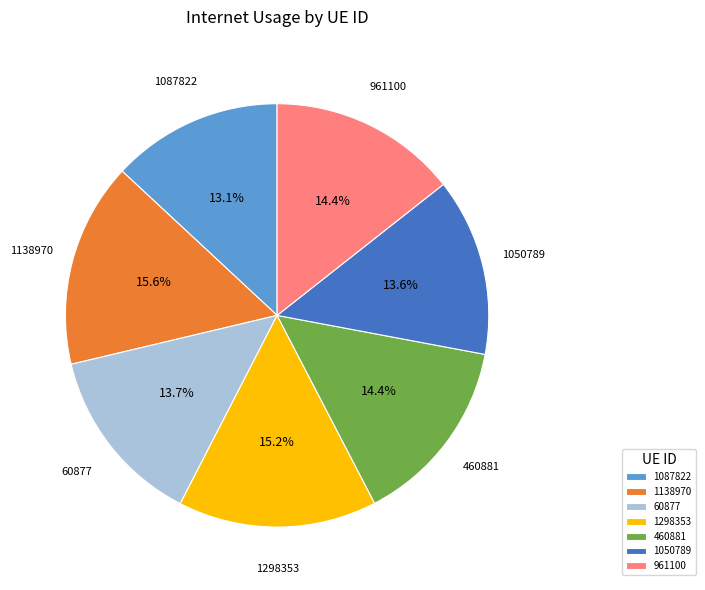

How many segments does this pie chart have?

7